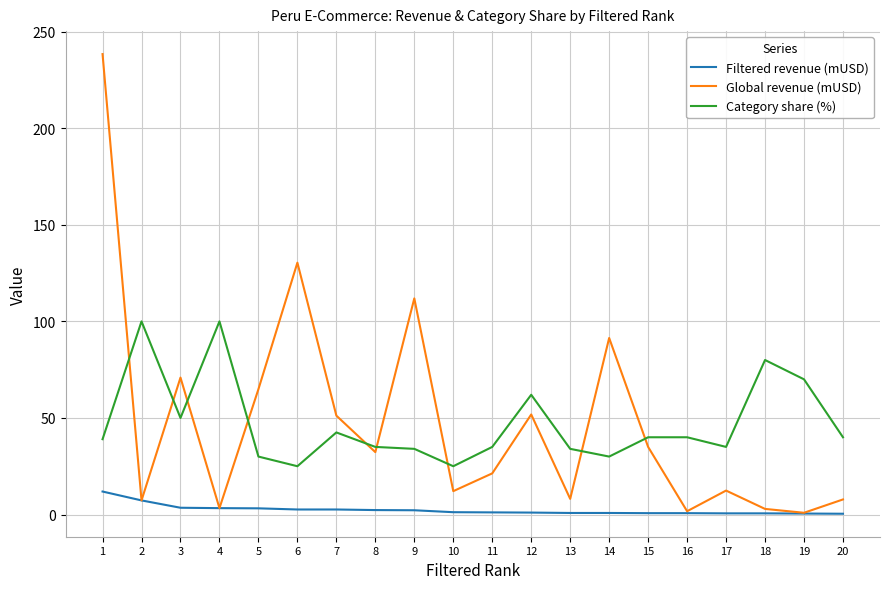

How many intersections are there between Category share (%) and Global revenue (mUSD)?

9